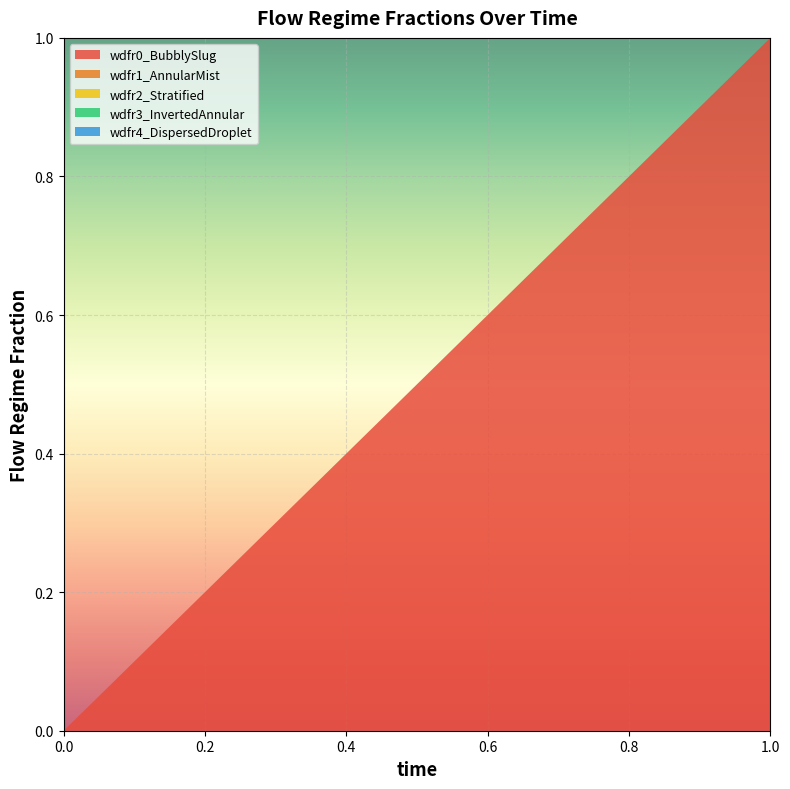

Reading left to right, transcribe all the data shown in this chart.

wdfr0_BubblySlug: 0	1
wdfr1_AnnularMist: 0	0
wdfr2_Stratified: 0	0
wdfr3_InvertedAnnular: 0	0
wdfr4_DispersedDroplet: 0	0